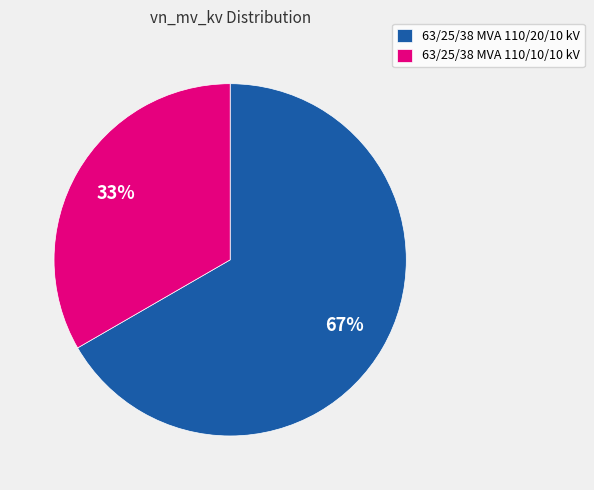

How many segments does this pie chart have?

2